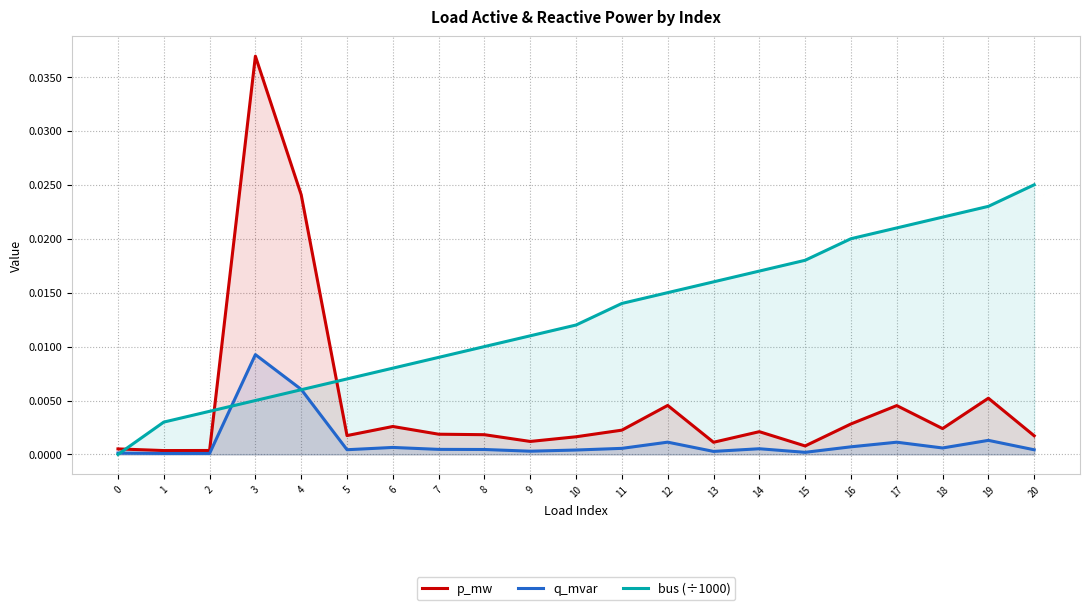

True or false: bus (÷1000) has more than 1 interior local peaks.

False